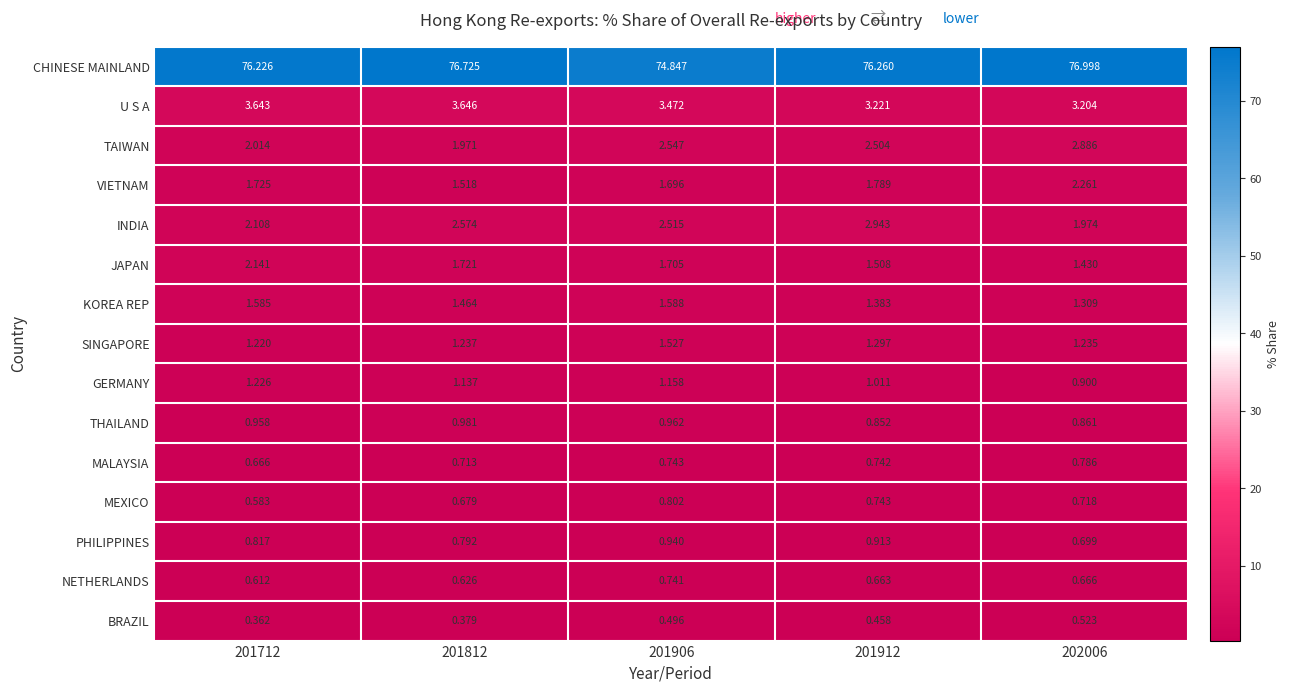

Which series has the largest total across all categories?

CHINESE MAINLAND